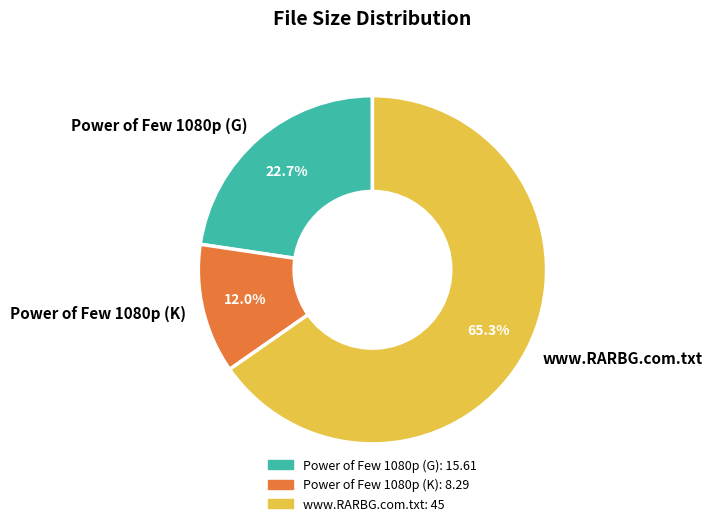

How many segments does this pie chart have?

3